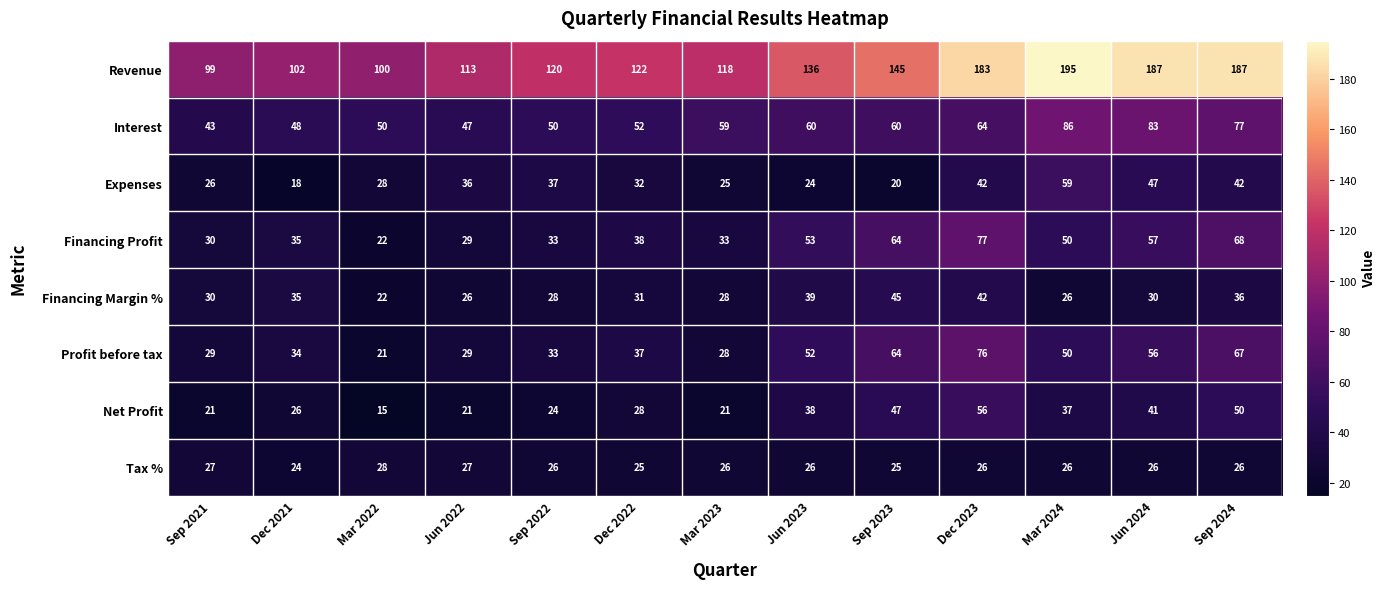

At which label does Expenses reach its peak?

Mar 2024